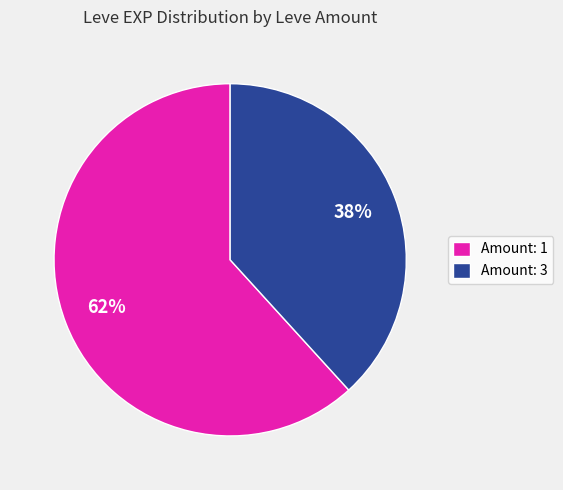

How many slices are in this pie chart?

2